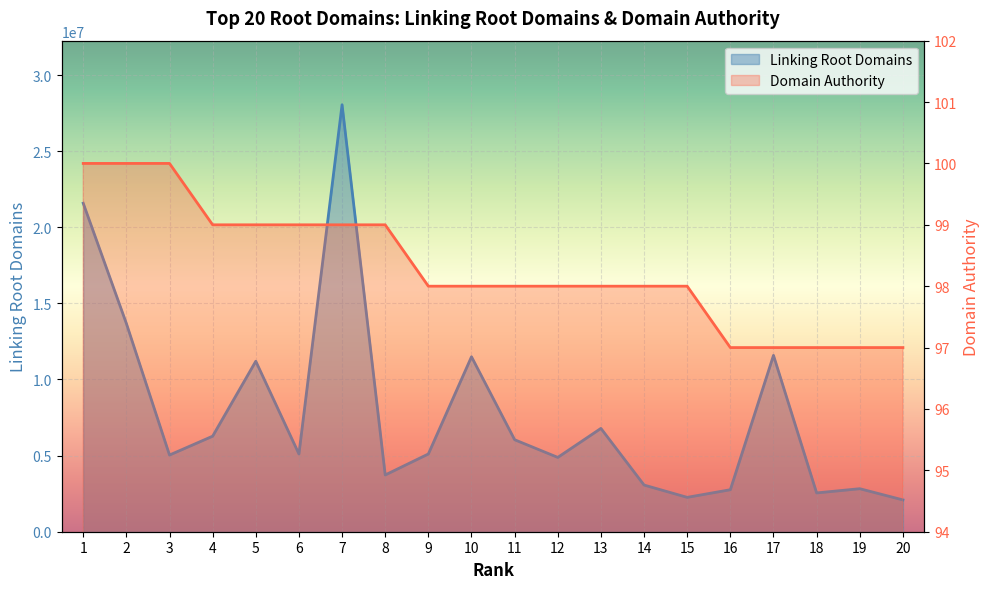

What is the difference between the Linking Root Domains values at 5 and 14?

8133049